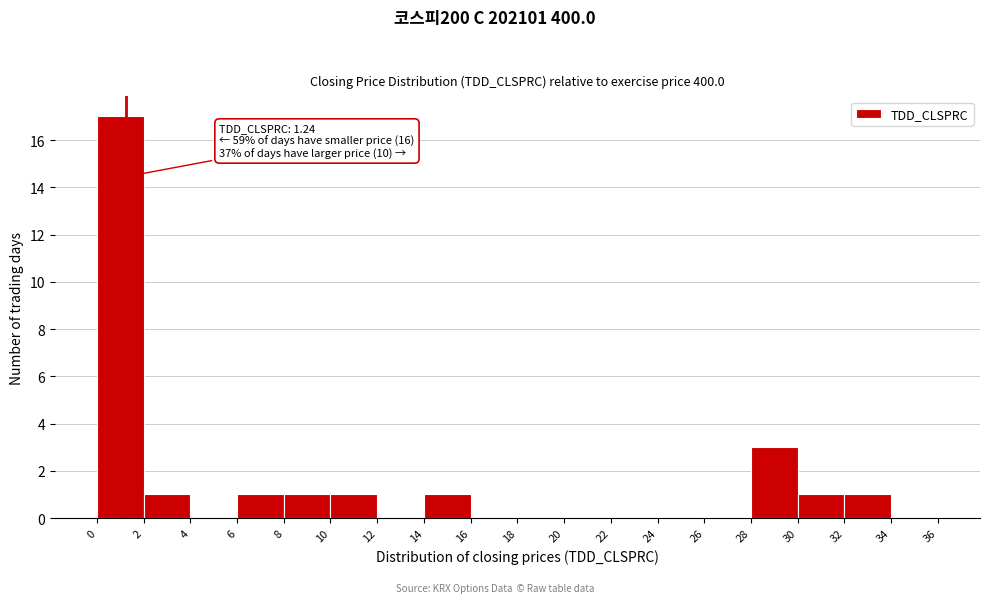

Over which range of the x-axis is the bar tallest?

0 to 2